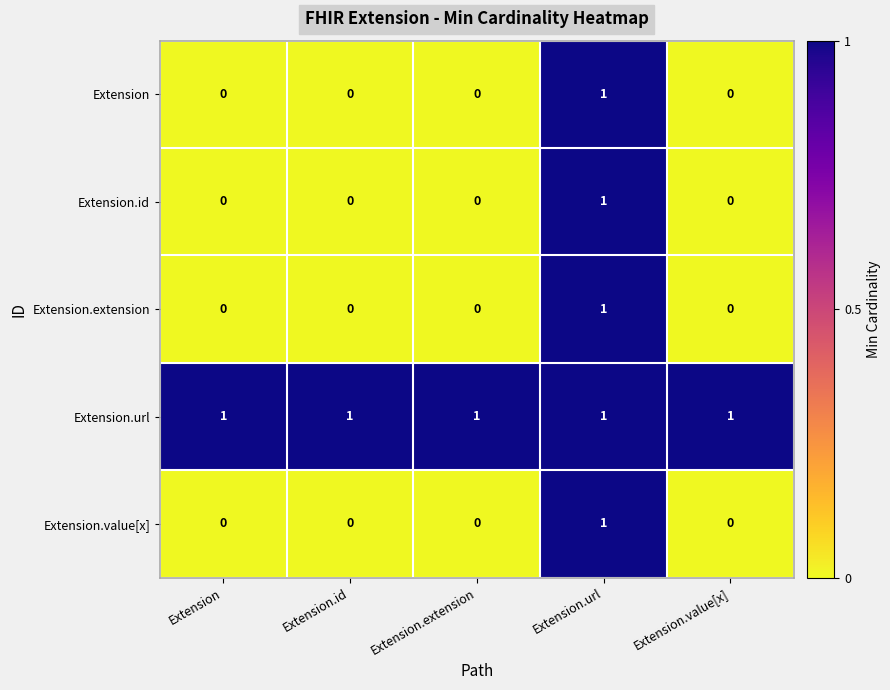

What is the total value across all series at Extension.value[x]?

1